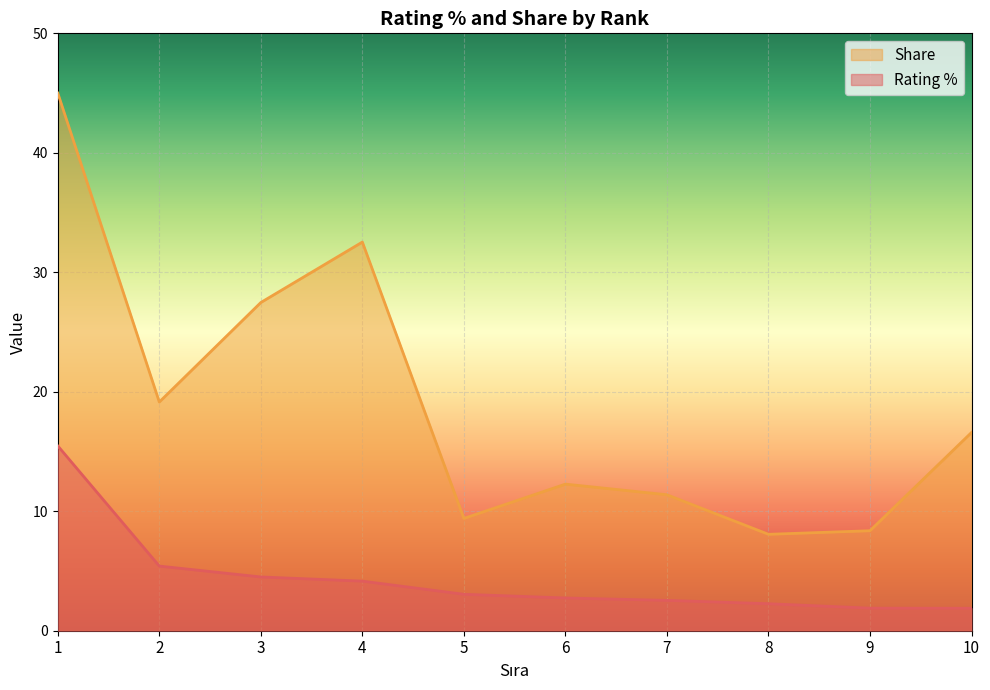

How many values in the Share series are below 16?

5